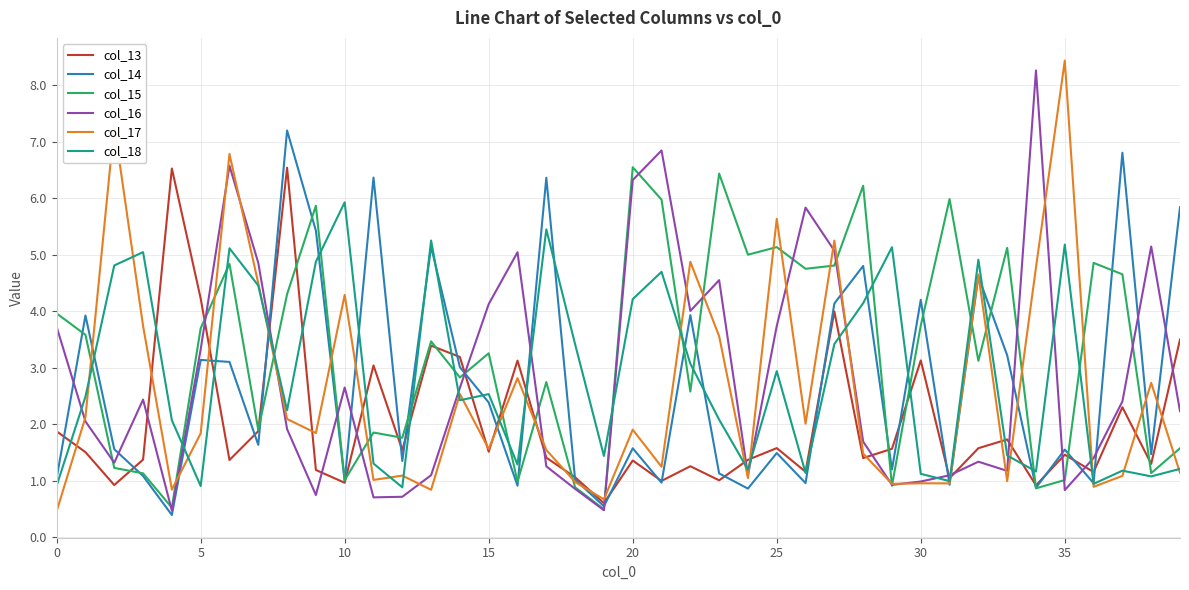

Which series has the largest total across all categories?

col_15